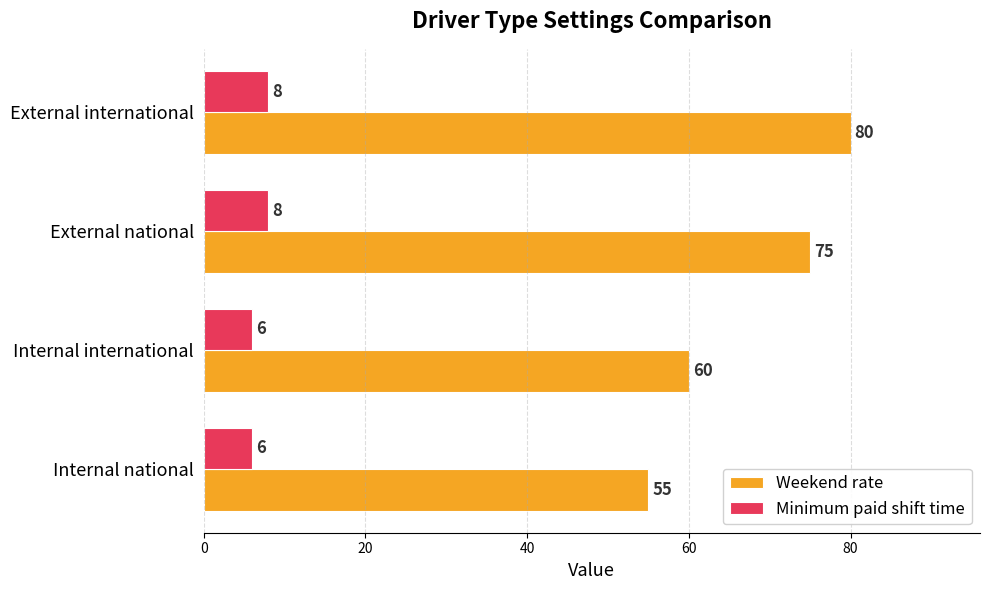

True or false: Minimum paid shift time has a value of 6 at Internal national.

True